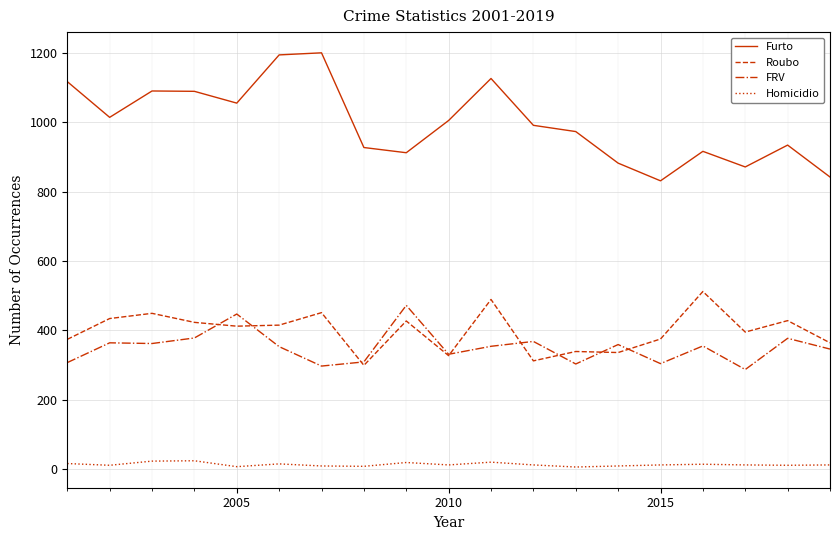

What is the highest value of the Furto series?

1200